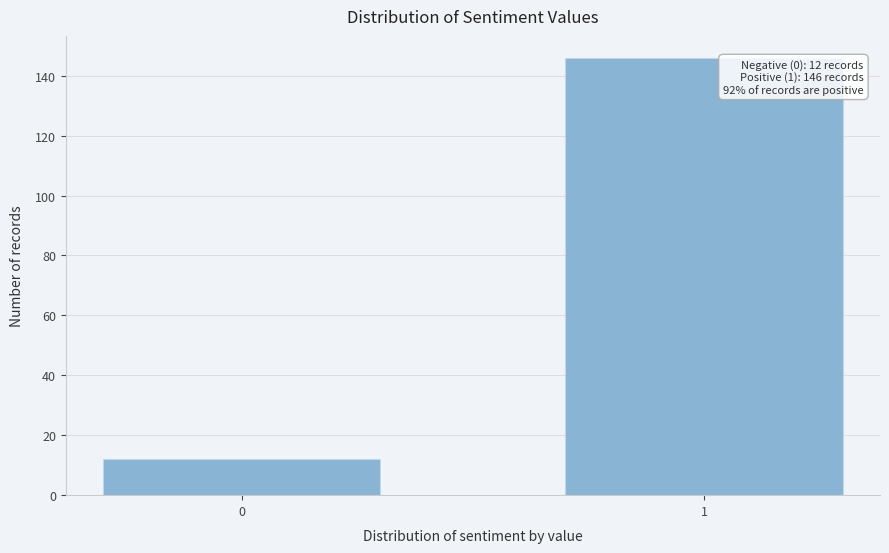

Reading right to left, list all the values displayed in this chart.

1=146	0=12